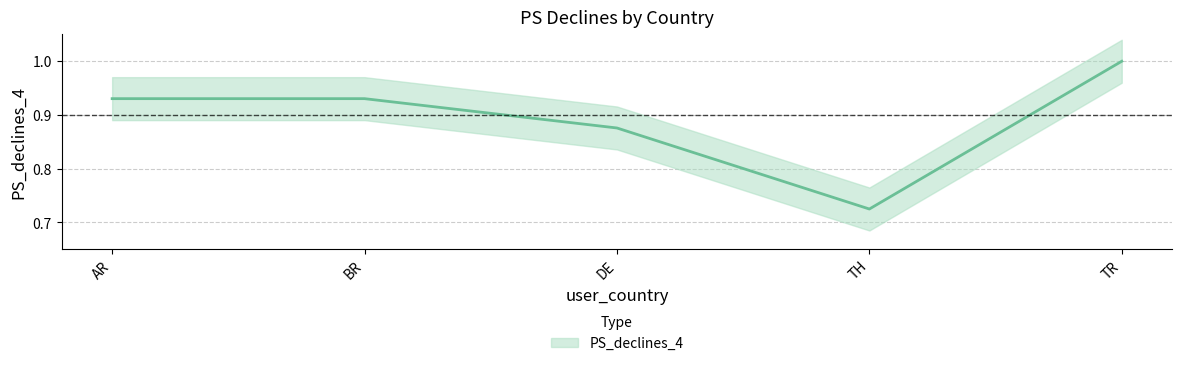

What is the label of the 5th point from the right?

AR